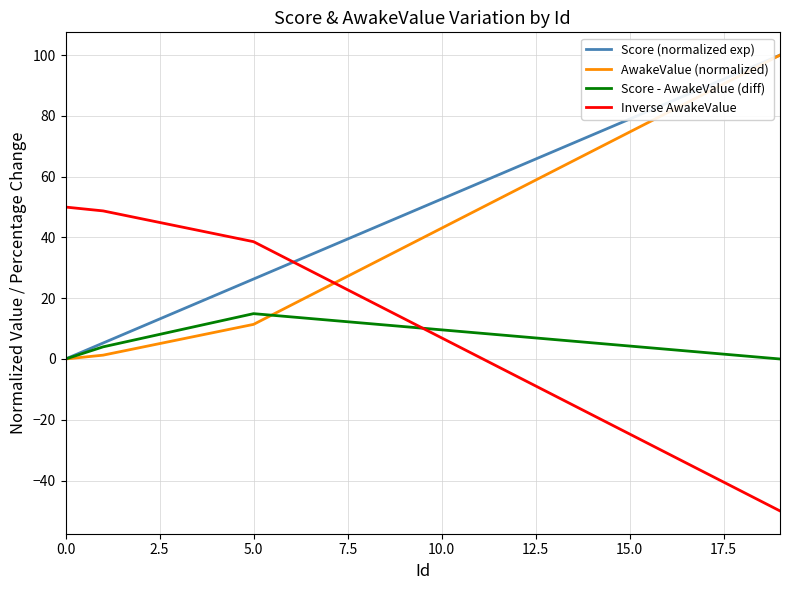

How many values in the Score (normalized exp) series are below 52?

10